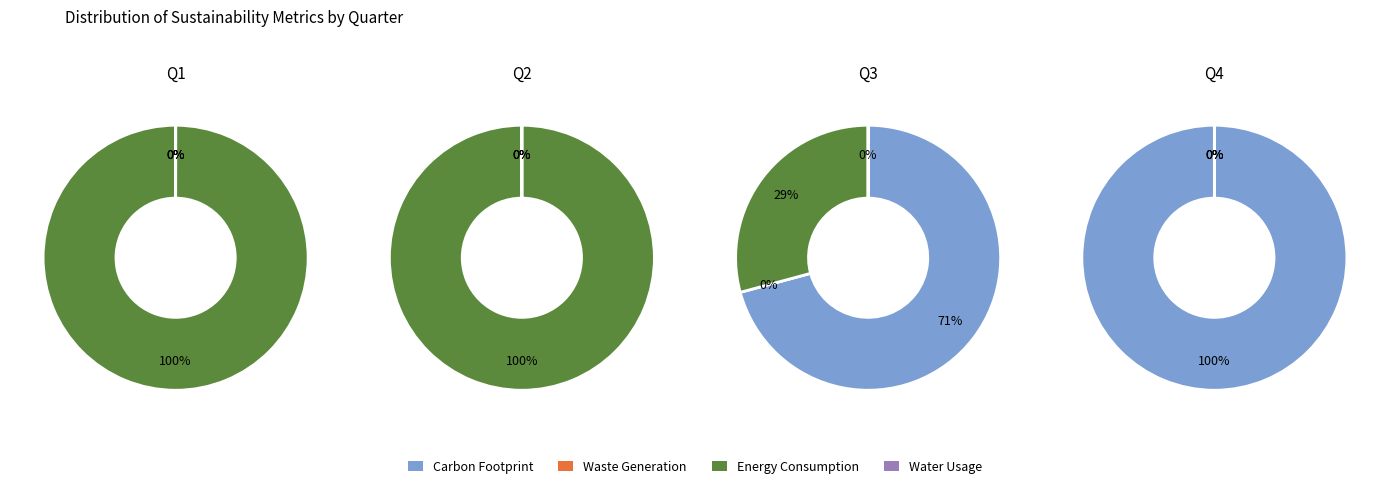

Is it true that 1 is 14% of the pie?

False